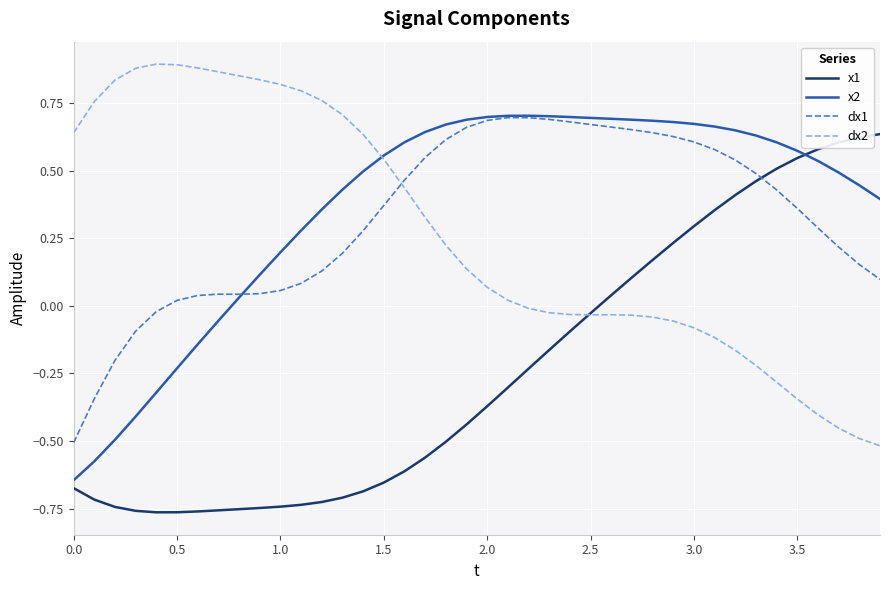

Does the chart display data point markers on the line(s)?

No